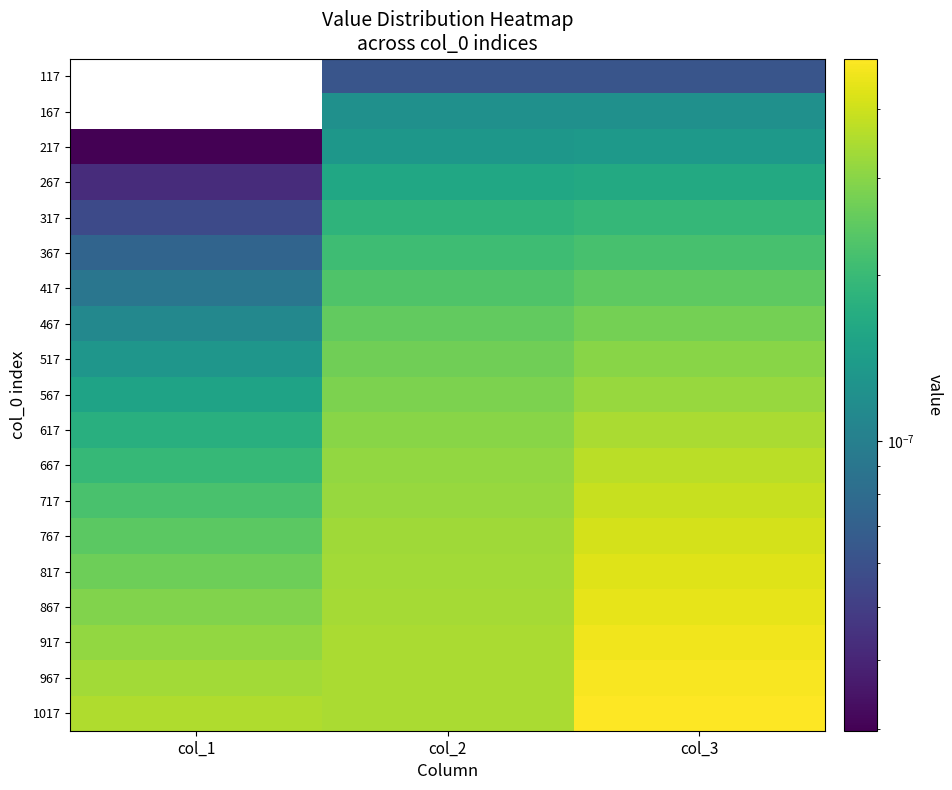

List the series in order of their peak value, lowest first.

117, 167, 217, 267, 317, 367, 417, 467, 517, 567, 617, 667, 717, 767, 817, 867, 917, 967, 1017